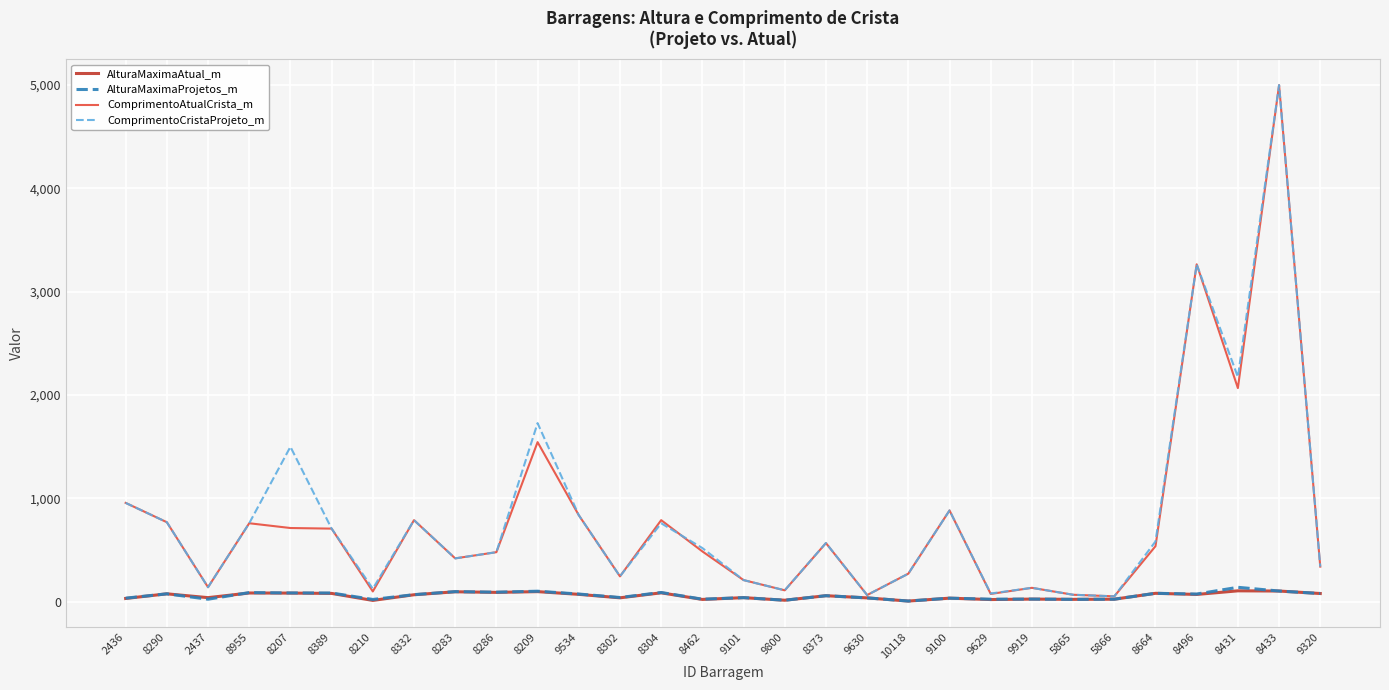

What is the maximum value shown in the chart?

5000.0